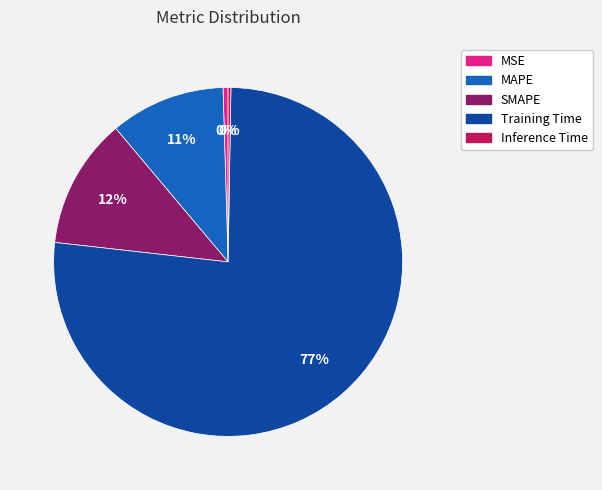

To the nearest percent, what is the average slice percentage?

20%